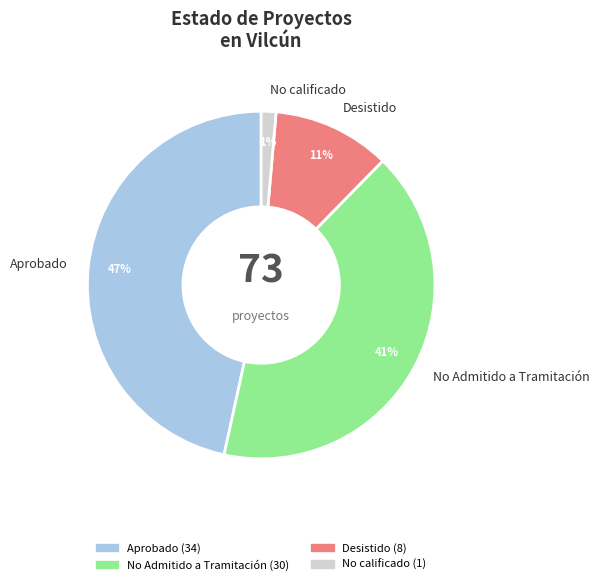

How many segments does this pie chart have?

4